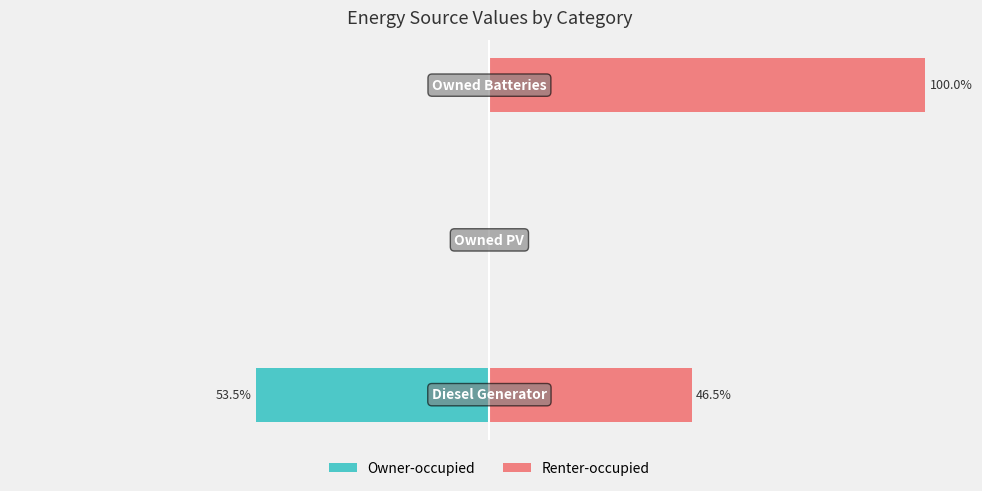

What is the spread (max minus min) of values at 0?

100.0